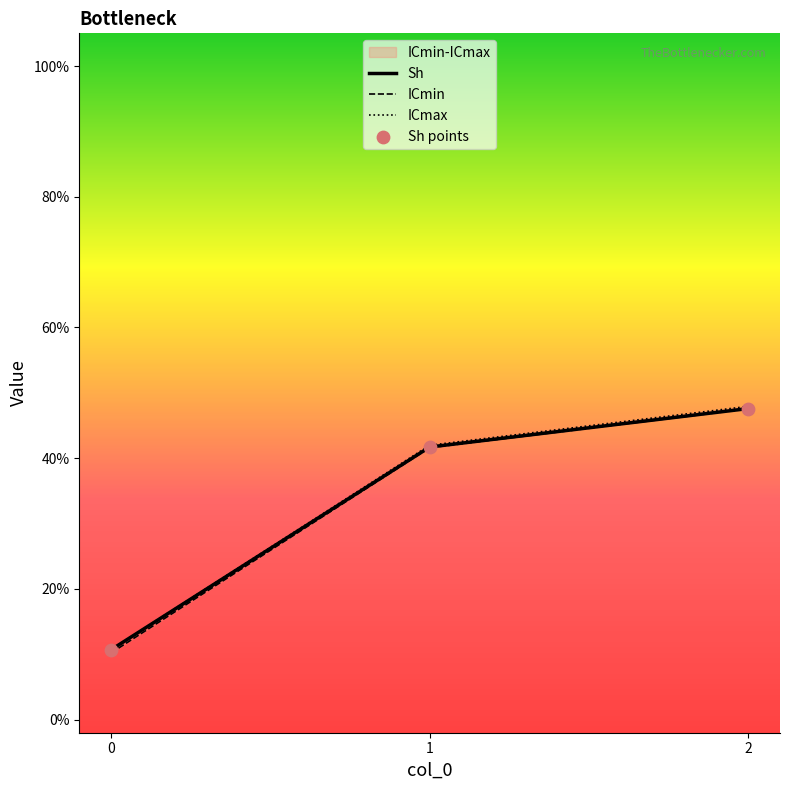

Which series contains the highest Y value?

ICmax